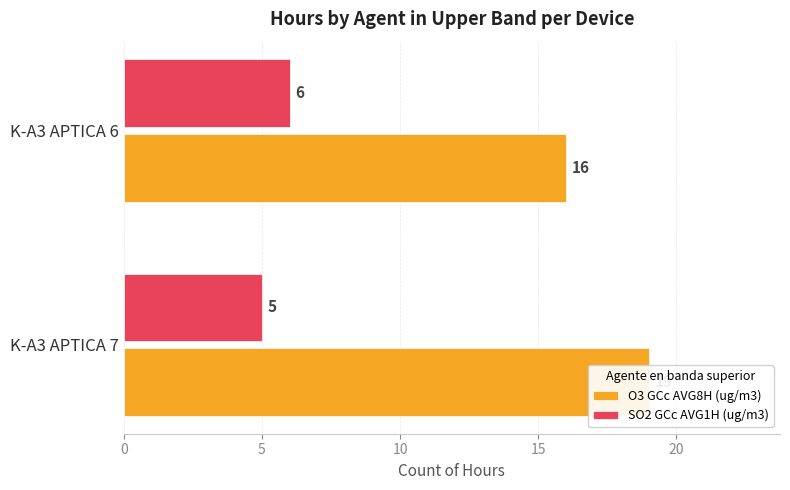

What is the greatest value displayed?

19